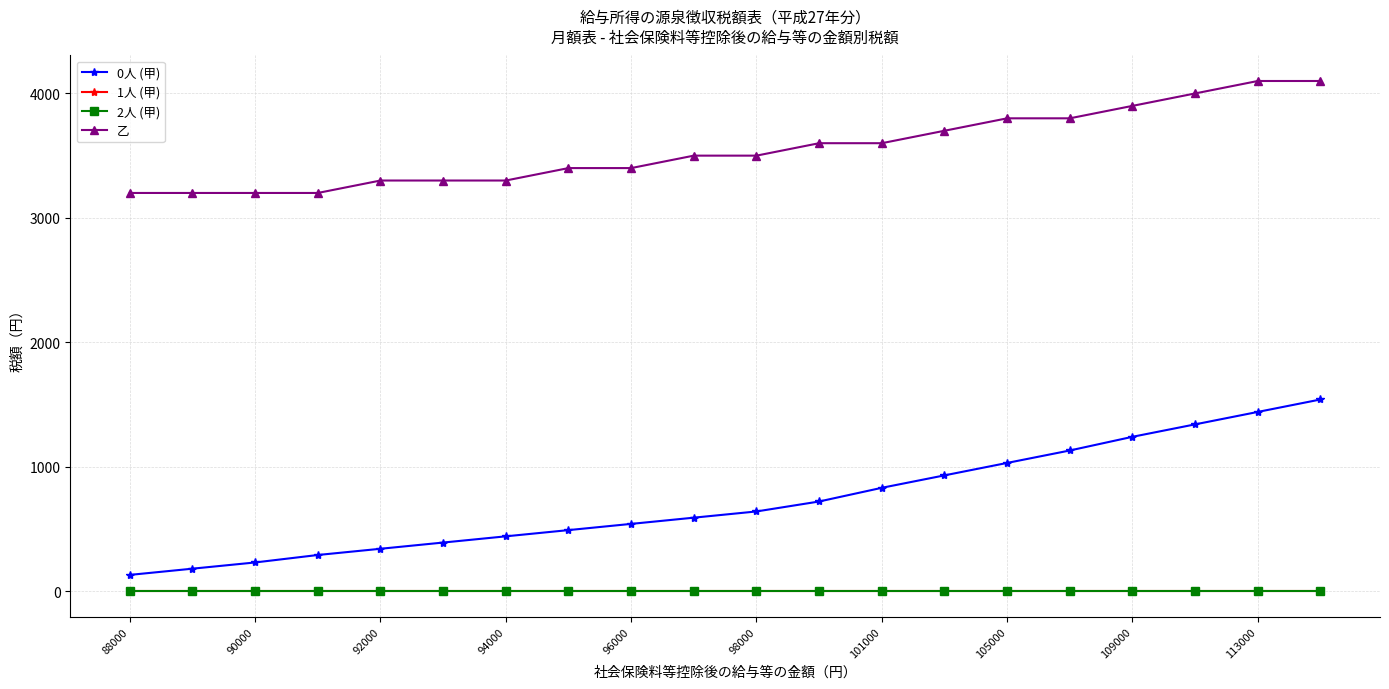

Does the chart have visible grid lines?

Yes